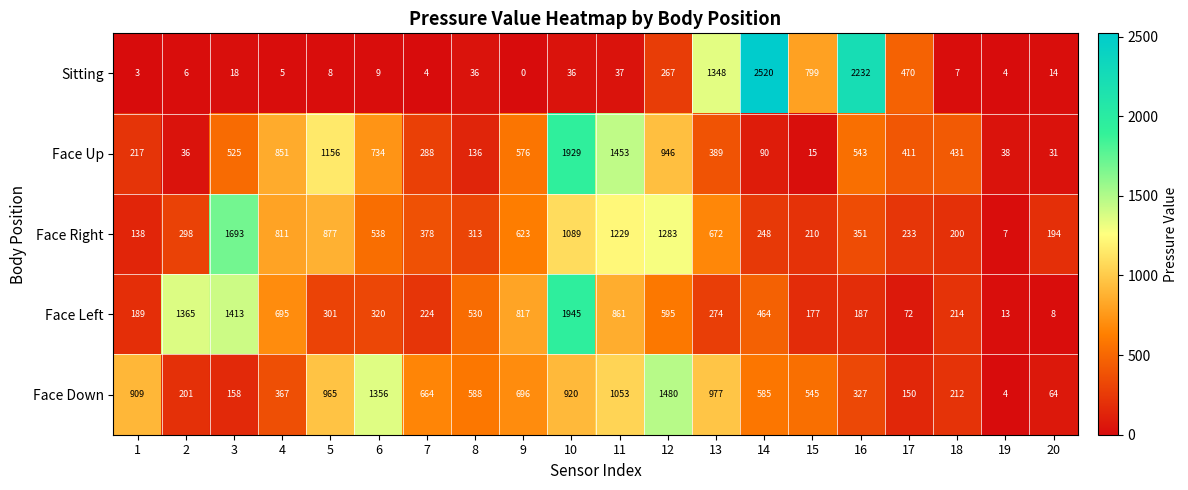

At which category is the sum across all series the highest?

10